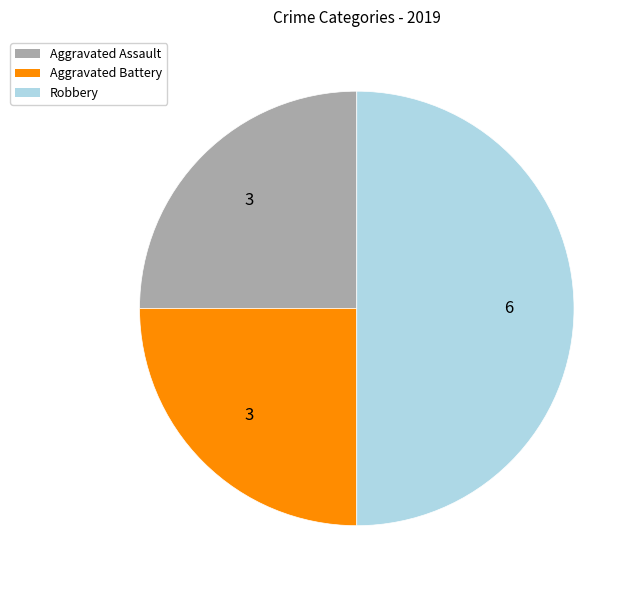

How many slices are in this pie chart?

3